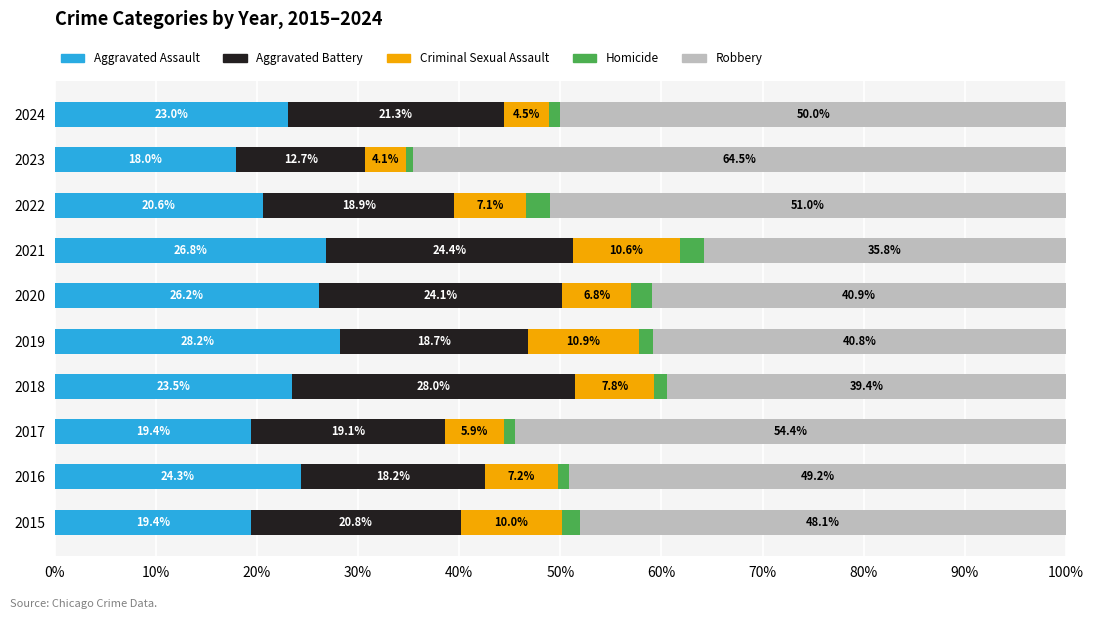

True or false: Aggravated Assault has a value of 28.2 at 2019.

True